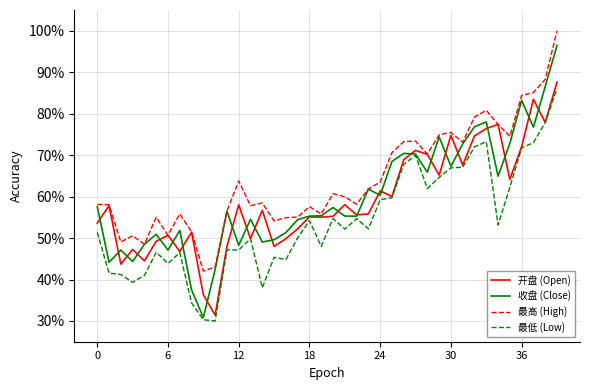

In 最低 (Low), how many points are higher than both neighbors (excluding endpoints)?

10